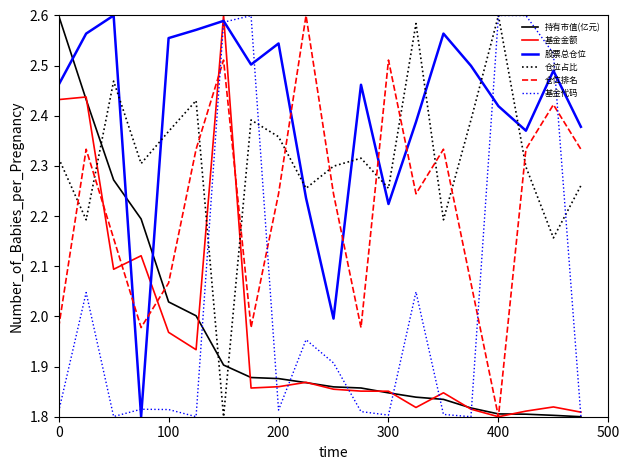

What is the sum of all 基金金额 values?

39.5